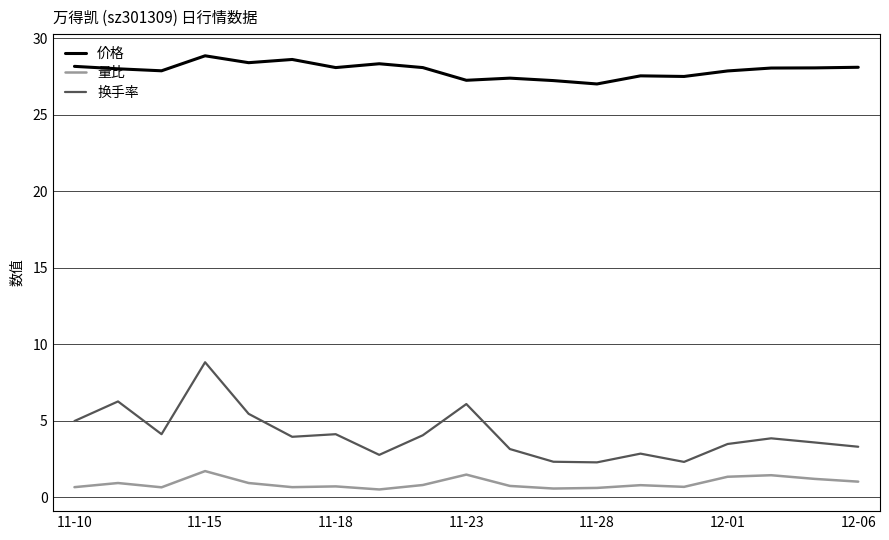

Which series has the largest total across all categories?

价格